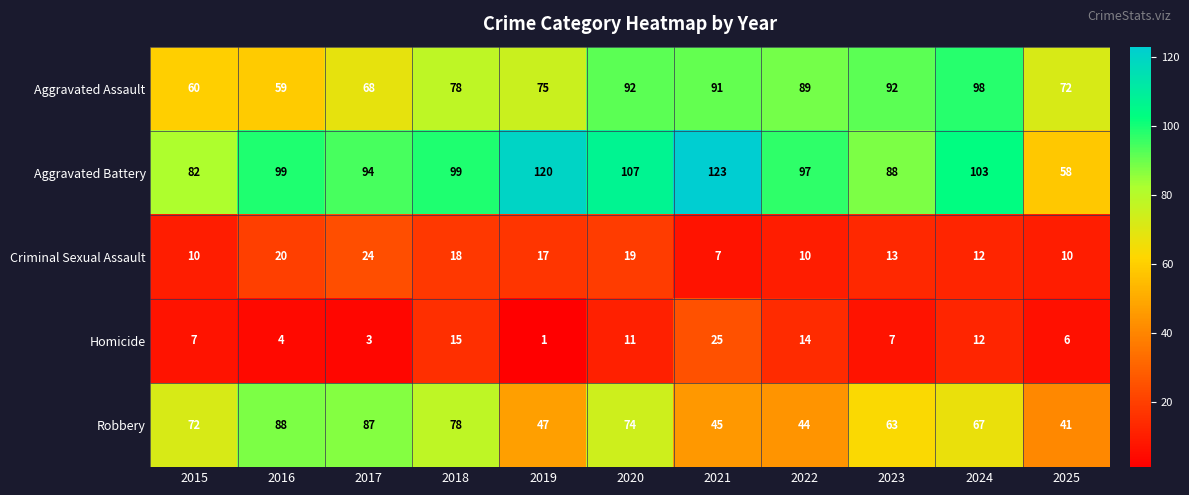

What is the minimum value for Robbery?

41